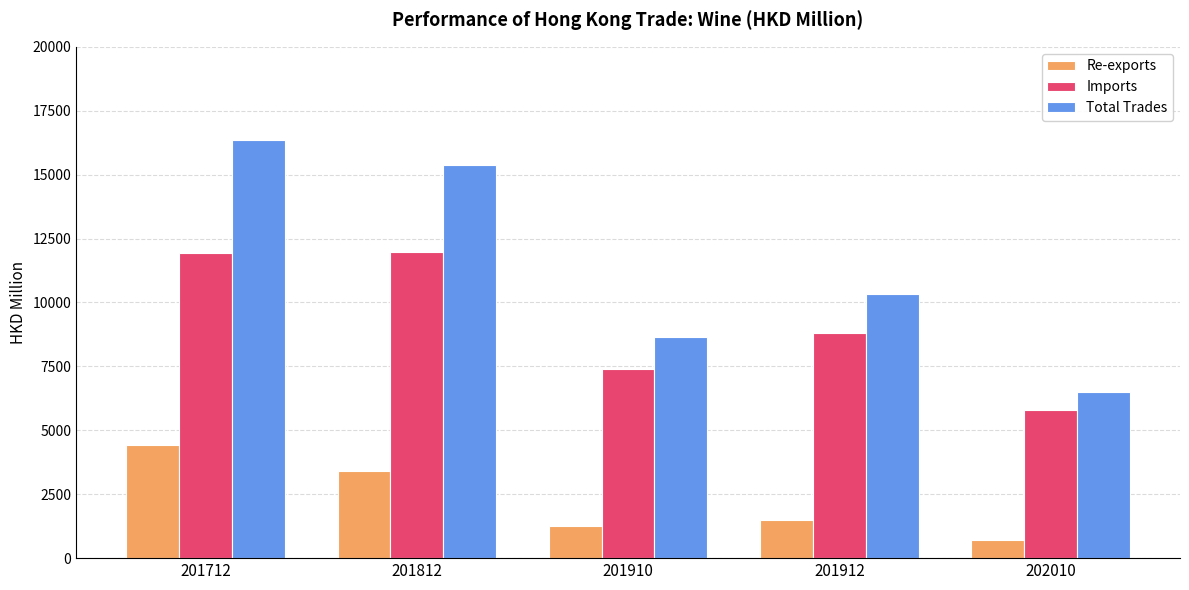

At which category is the sum across all series the highest?

201712